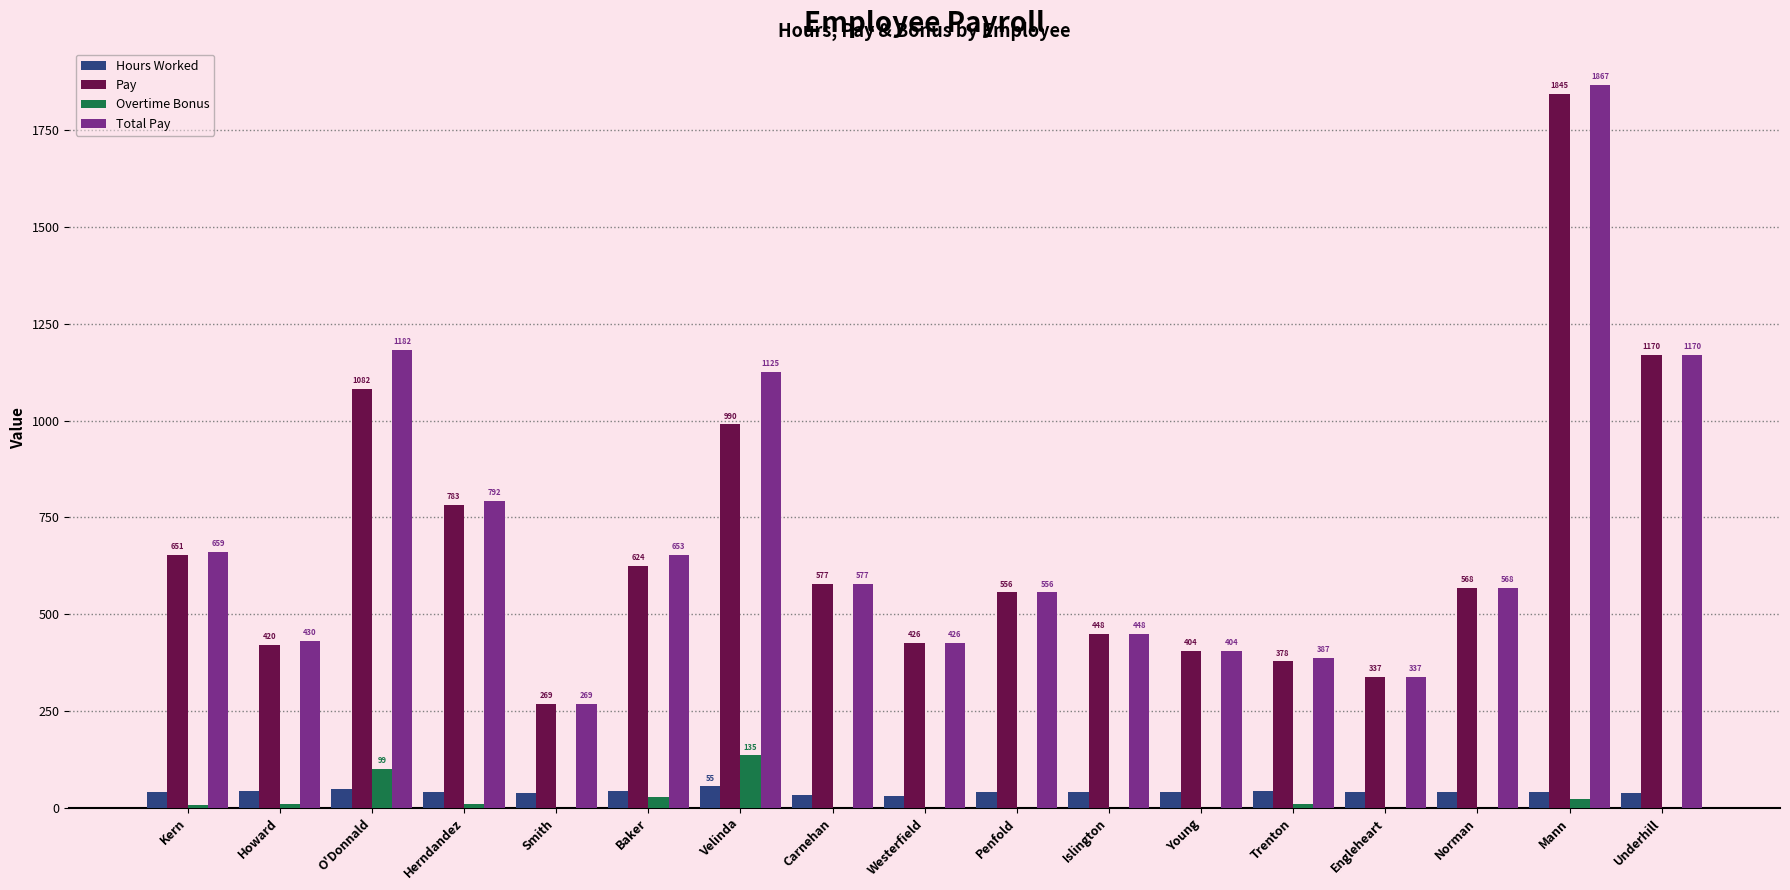

Which series changed the most between Herndandez and Young?

Total Pay